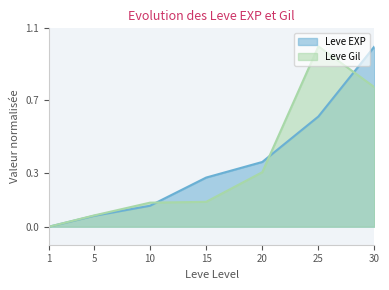

Rank the categories by Leve Gil value from lowest to highest.

1, 5, 10, 15, 20, 30, 25